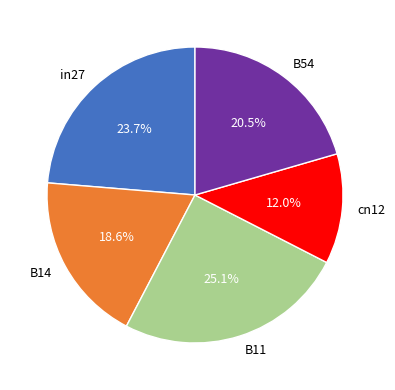

The B14 slice represents 4% of the pie. True or false?

False